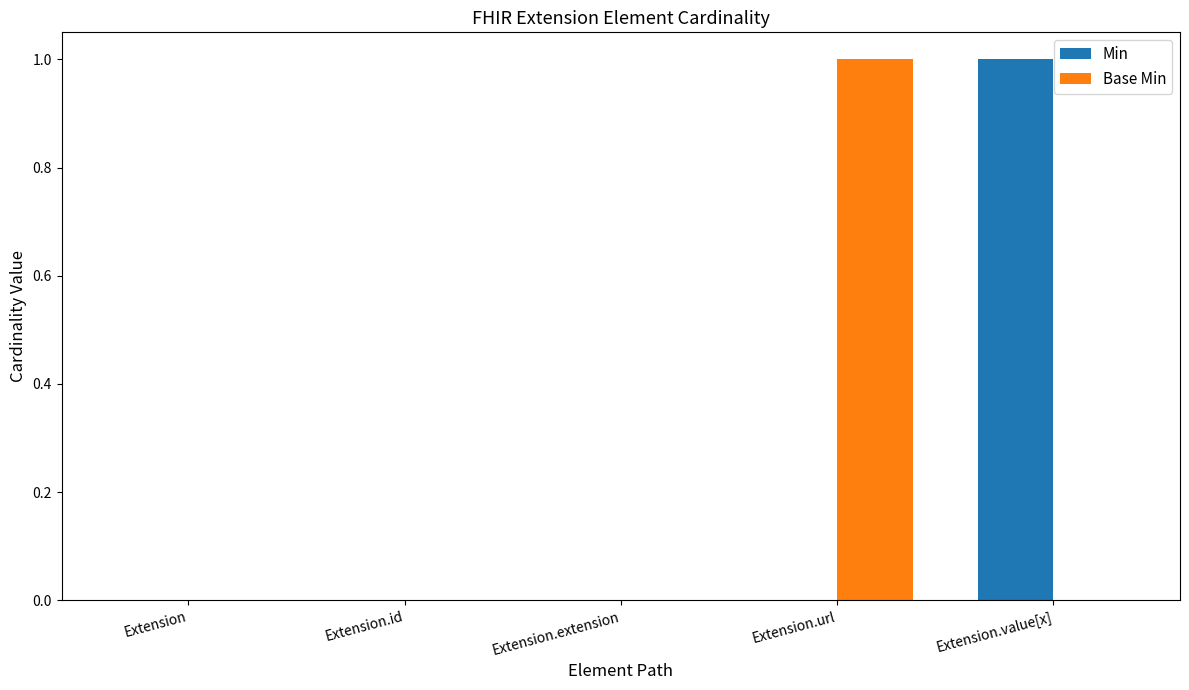

Are the bars horizontal?

No